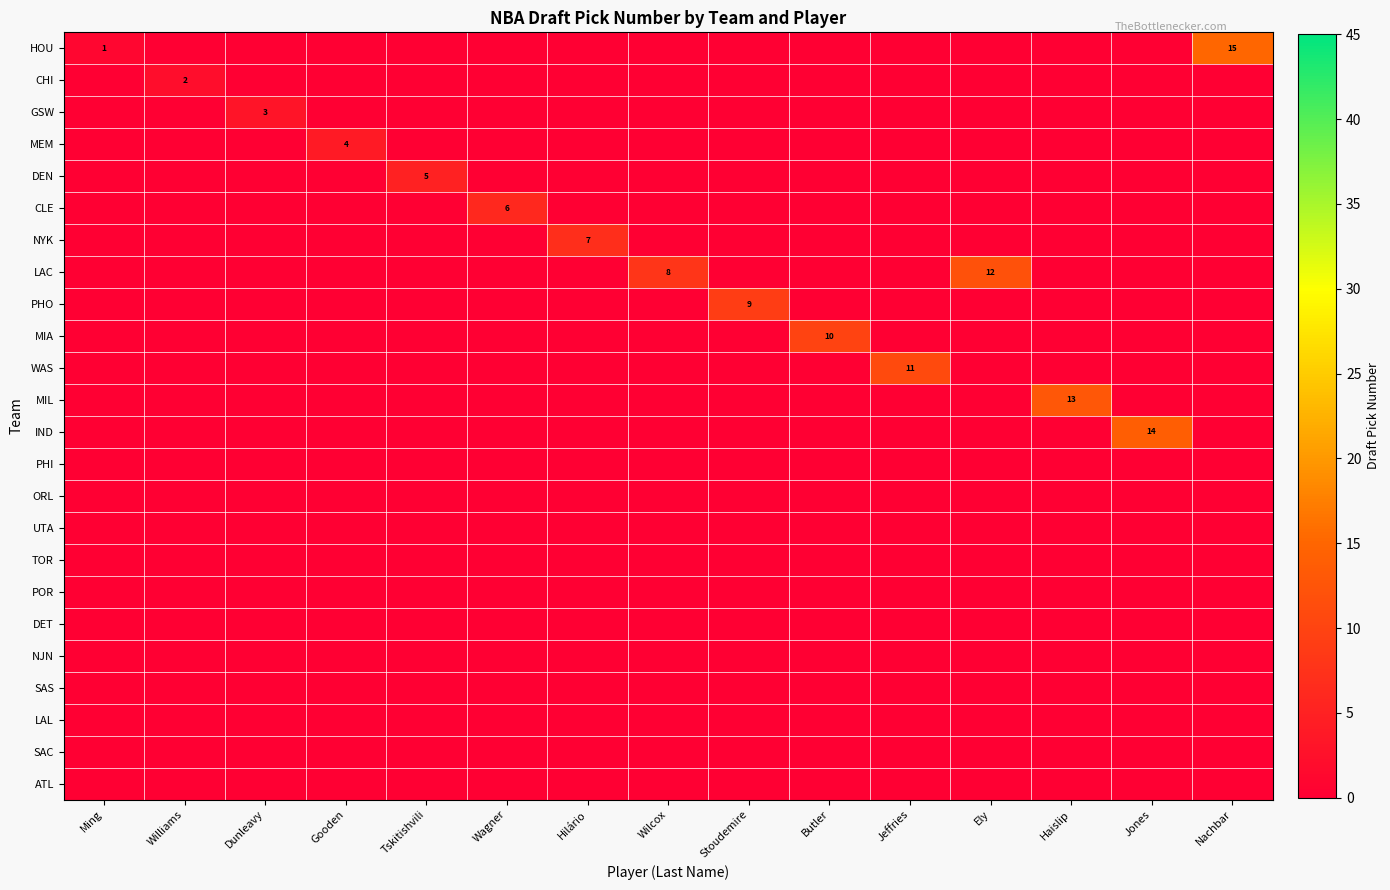

What is the difference between the NYK values at Hilário and Stoudemire?

7